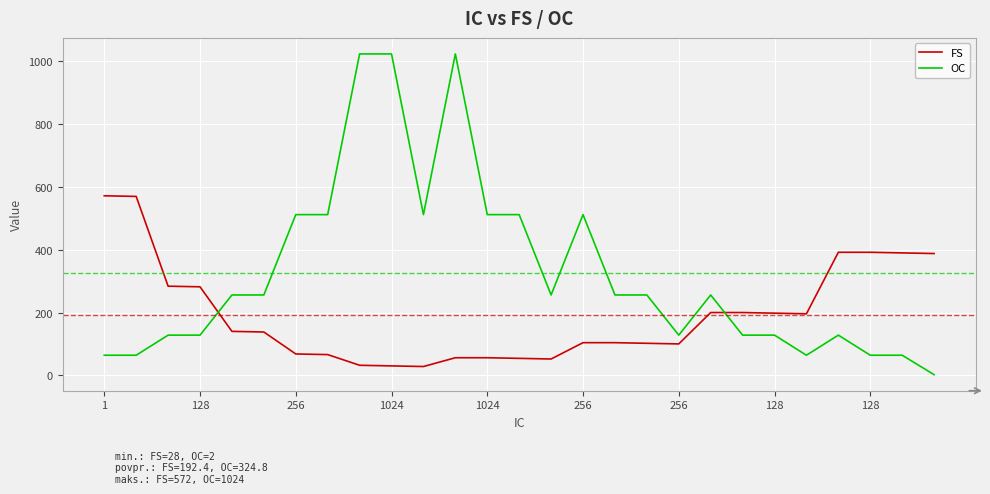

What is the lowest value of the OC series?

2